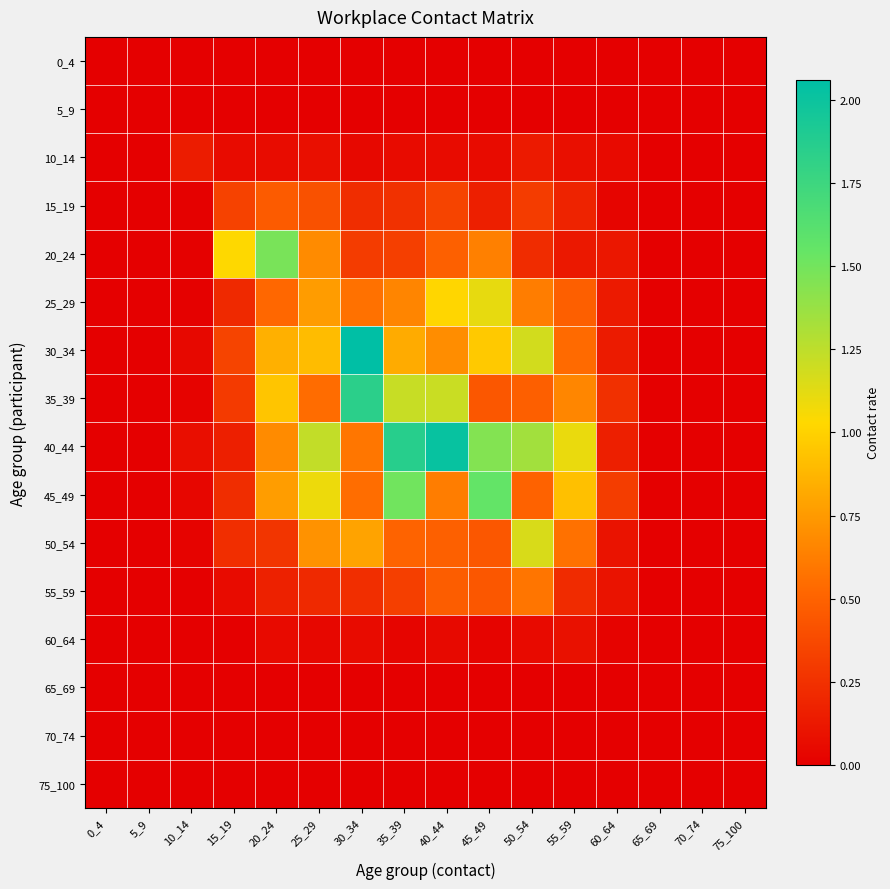

What is the difference between the highest and lowest values at 10_14?

0.1